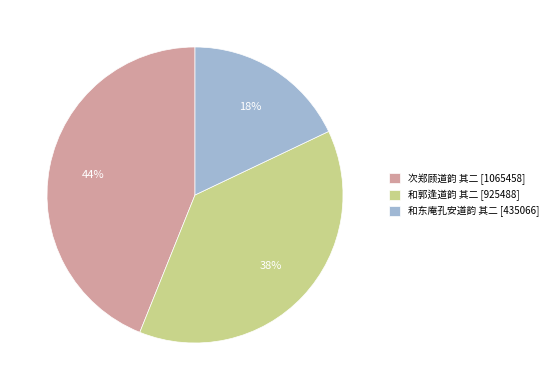

How many segments does this pie chart have?

3